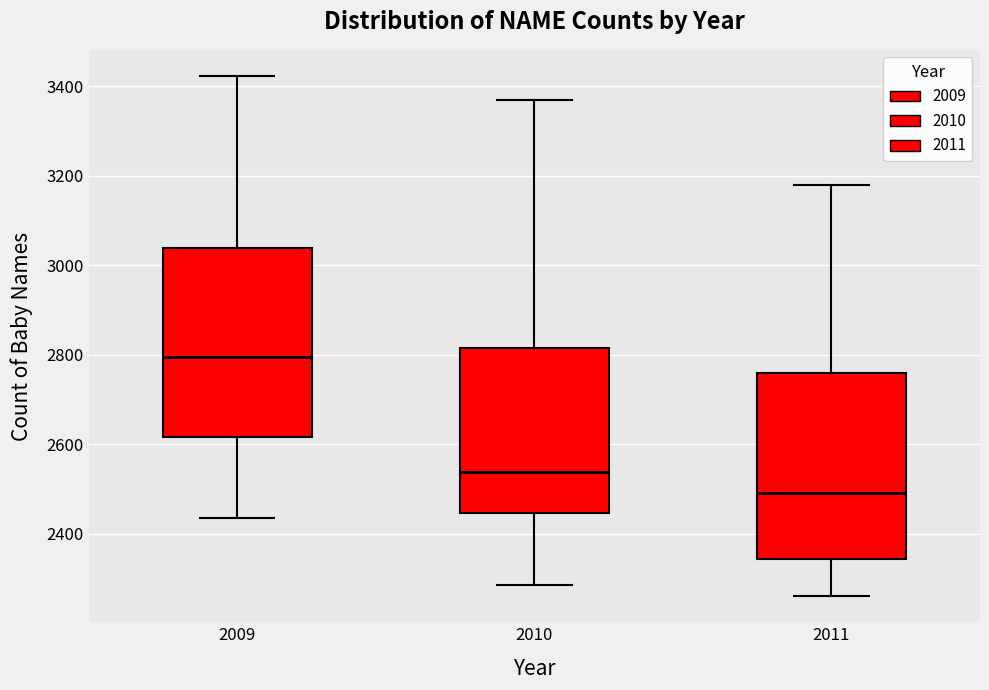

Reading left to right, read every box against the y-axis: the position of its median line, the range the box covers, and the ends of its whiskers. The values are not printed on the chart, so give them approximately, as read against the axis.

2009: median 2800, box 2620 to 3040, whiskers 2440 to 3420
2010: median 2540, box 2440 to 2820, whiskers 2280 to 3360
2011: median 2500, box 2340 to 2760, whiskers 2260 to 3180